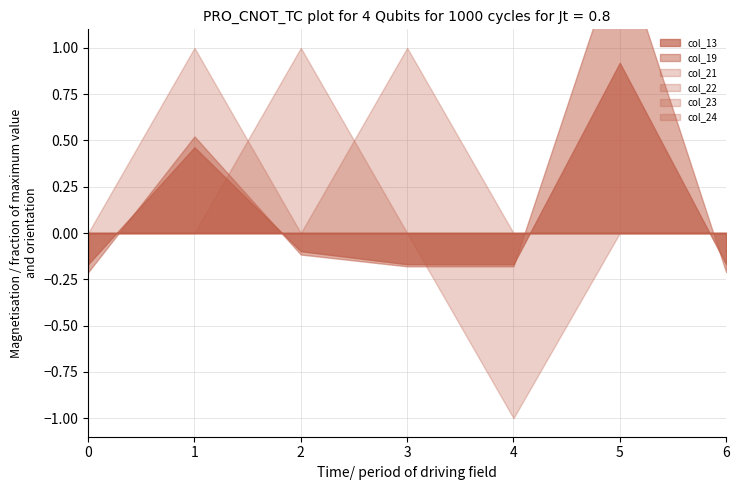

What is the sum of the col_22 values at 2 and 1?

1.0